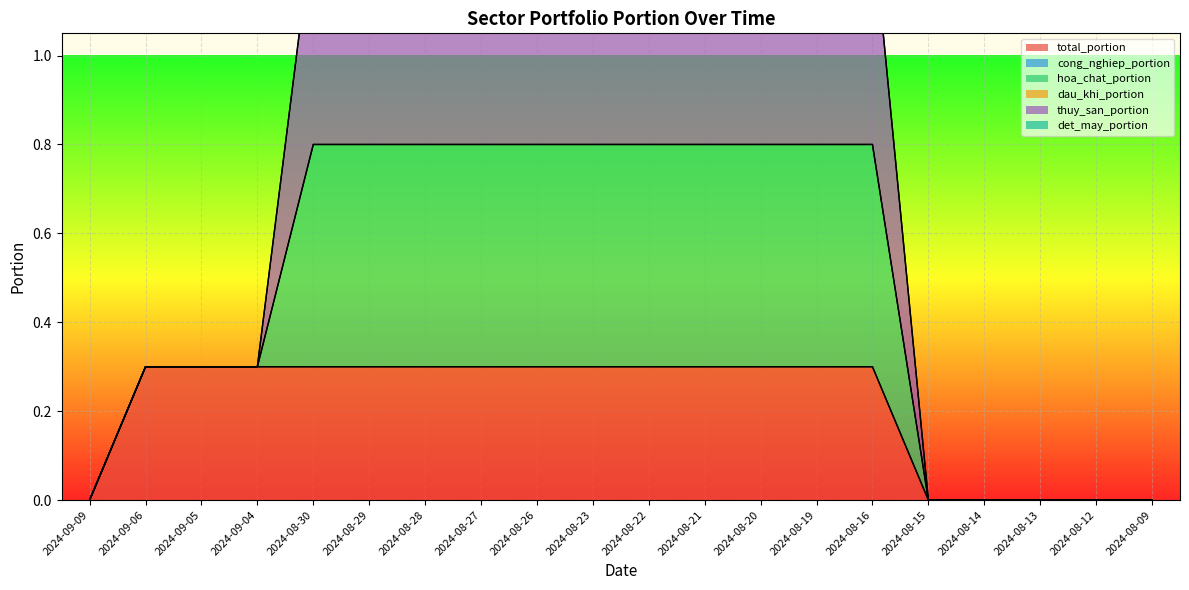

True or false: total_portion has more than 1 points higher than both neighbors.

False